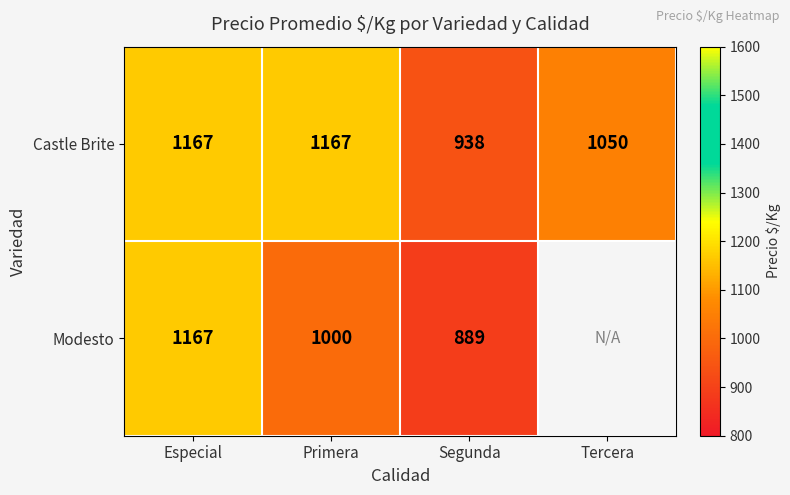

Between Primera and Segunda, which series saw the biggest shift?

Castle Brite